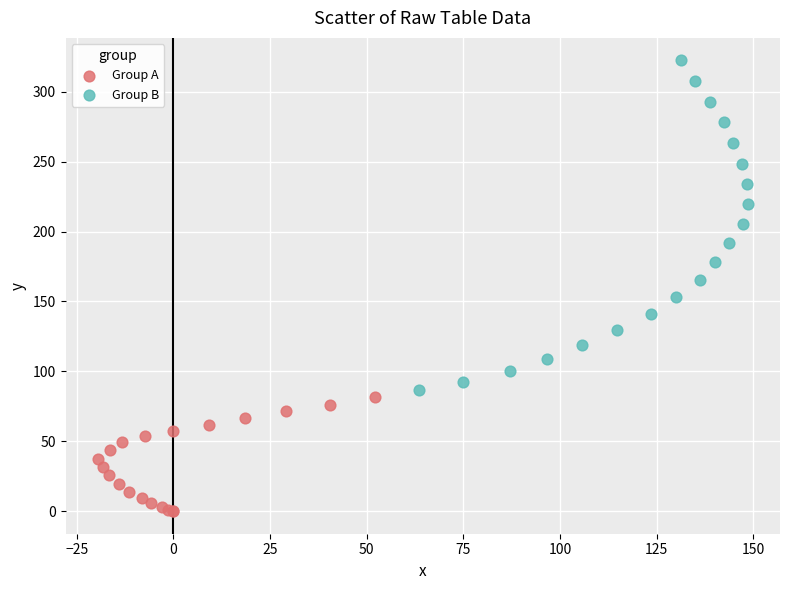

Which series reaches the minimum Y coordinate?

Group A